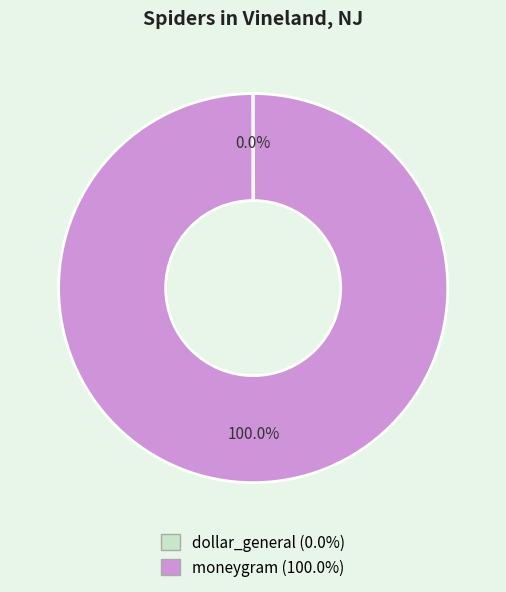

To the nearest percent, what percentage of the pie is moneygram?

100%